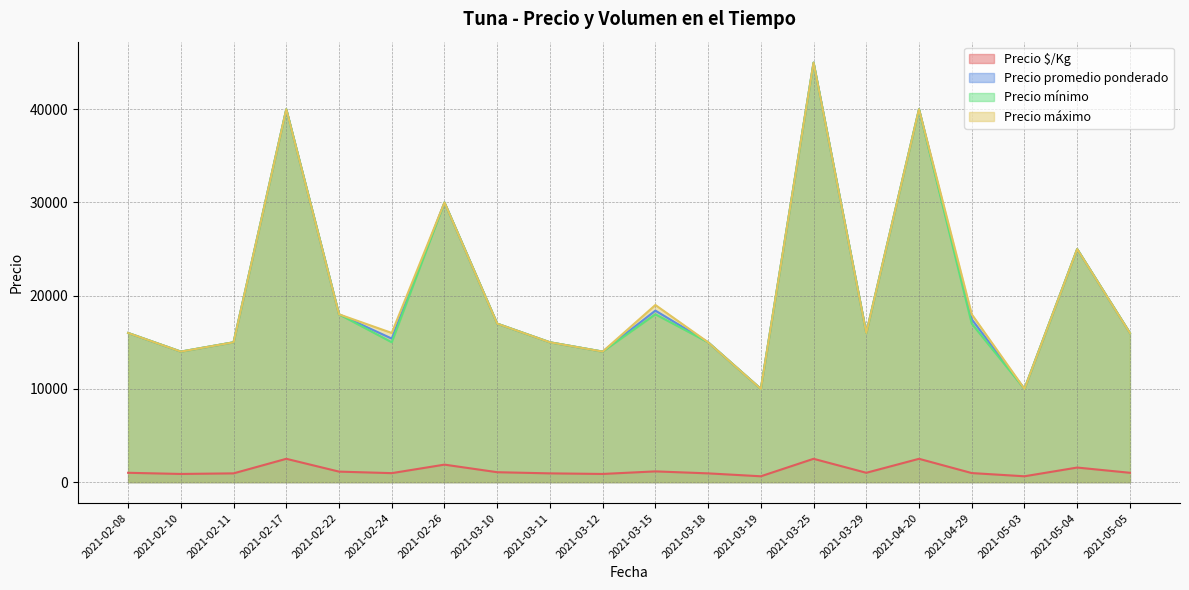

Which series has the largest range (max minus min)?

Precio promedio ponderado